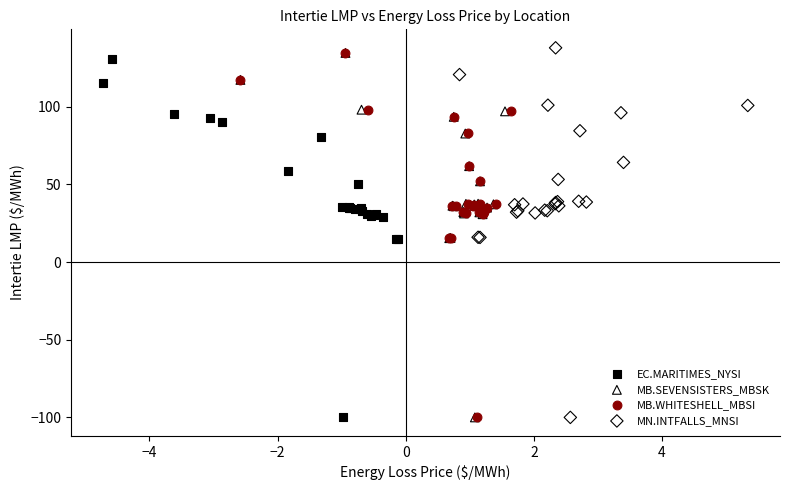

Which series has the largest Y range (max minus min)?

MN.INTFALLS_MNSI